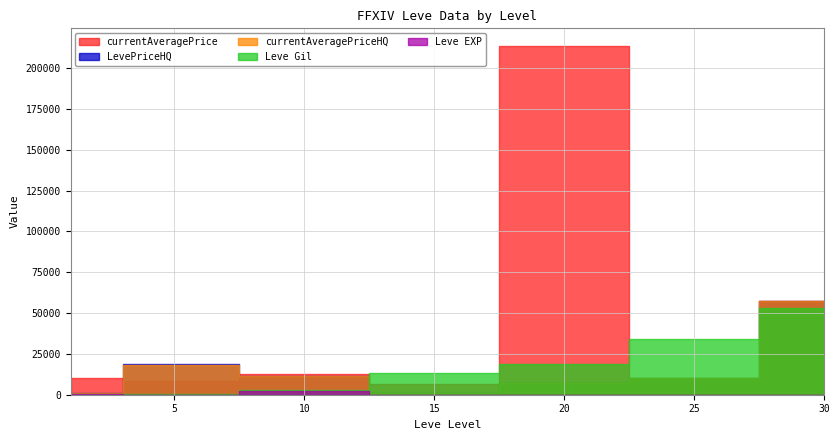

True or false: Leve Gil has a value of 957 at 1.

False